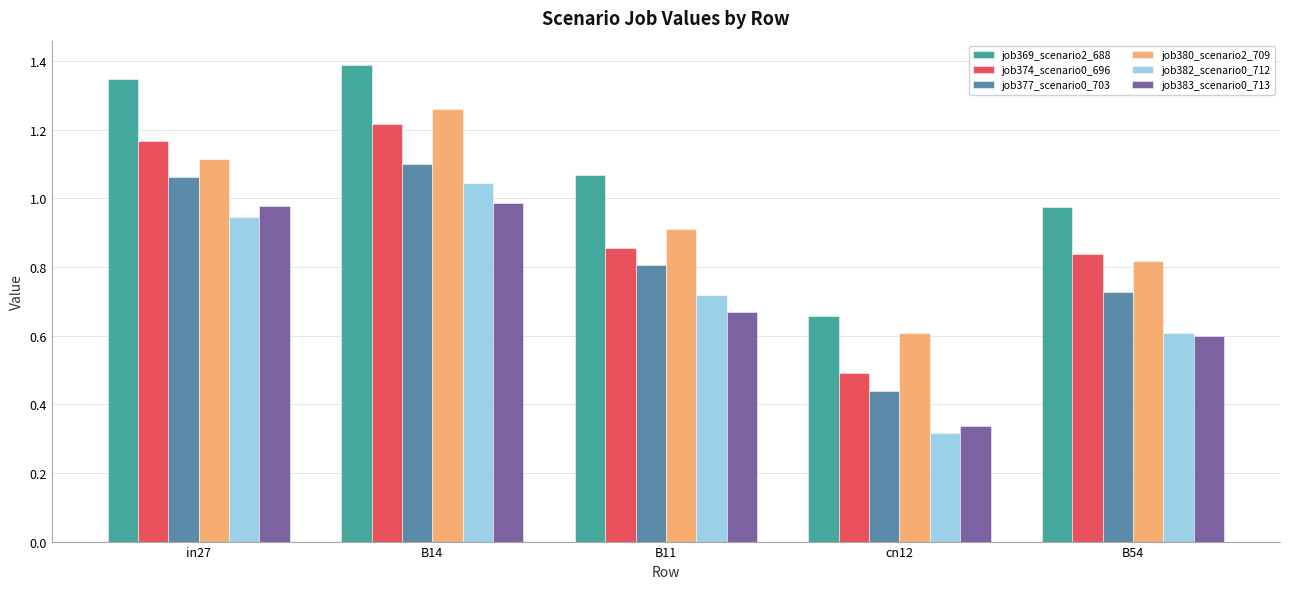

The value of job374_scenario0_696 at B14 is 1.6. True or false?

False